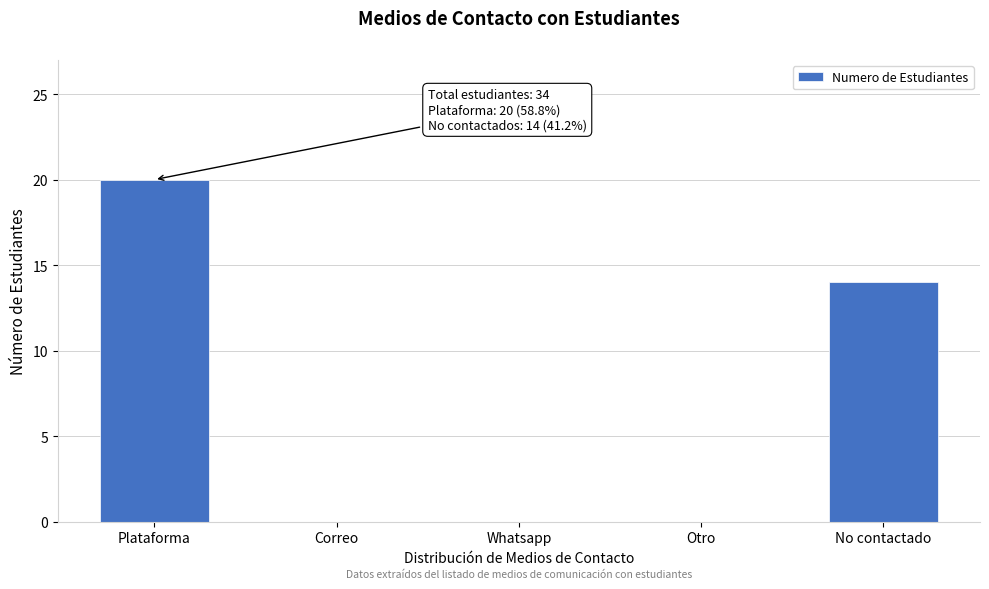

Reading left to right, transcribe all the data shown in this chart.

Plataforma=20	Correo=0	Whatsapp=0	Otro=0	No contactado=14